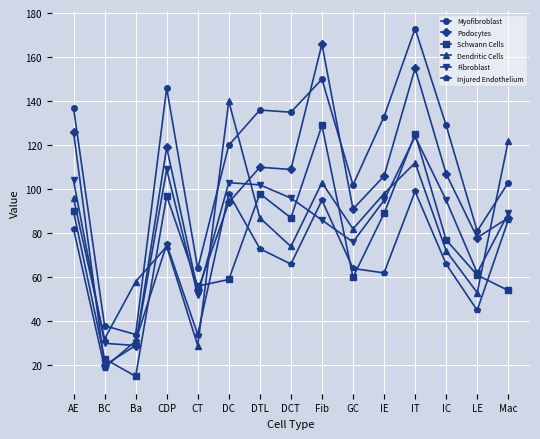

True or false: Injured Endothelium has a value of 19 at BC.

True